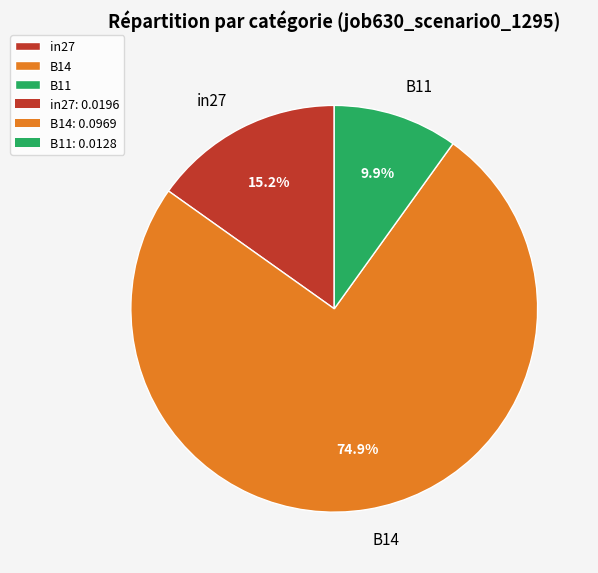

What is the majority slice?

B14